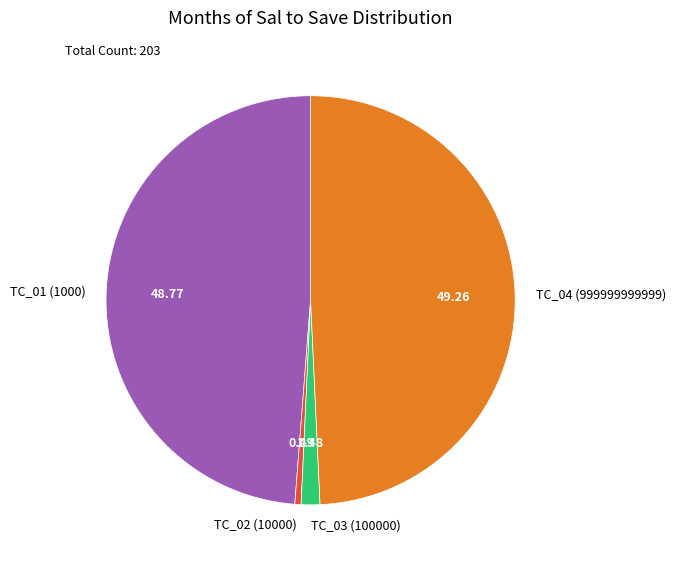

What is the ratio of the value at TC_03 (100000) to the value at TC_02 (10000)?

3.0